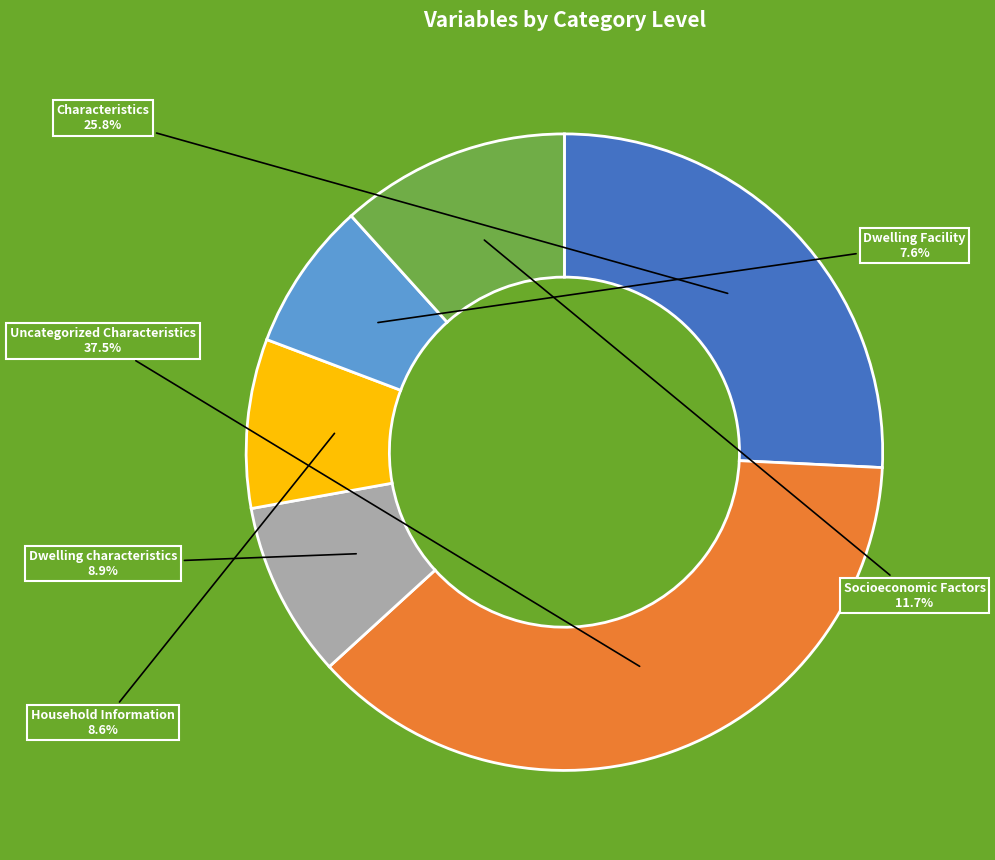

Is Dwelling characteristics the majority of the pie?

No